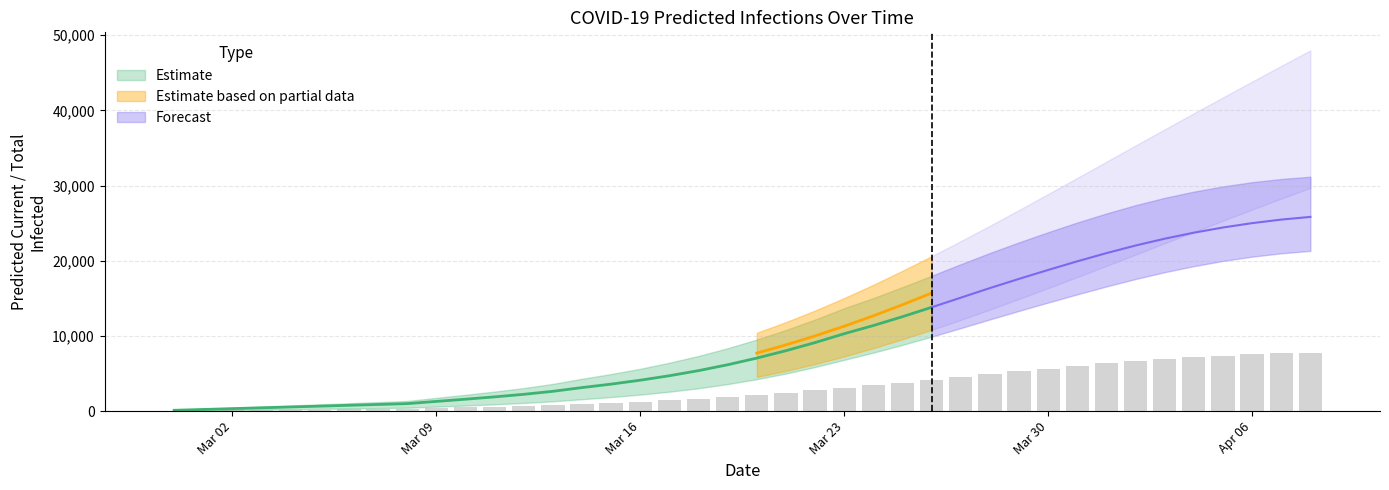

What is the approximate value of total_infected_lower at 23, to the nearest 50?

7300